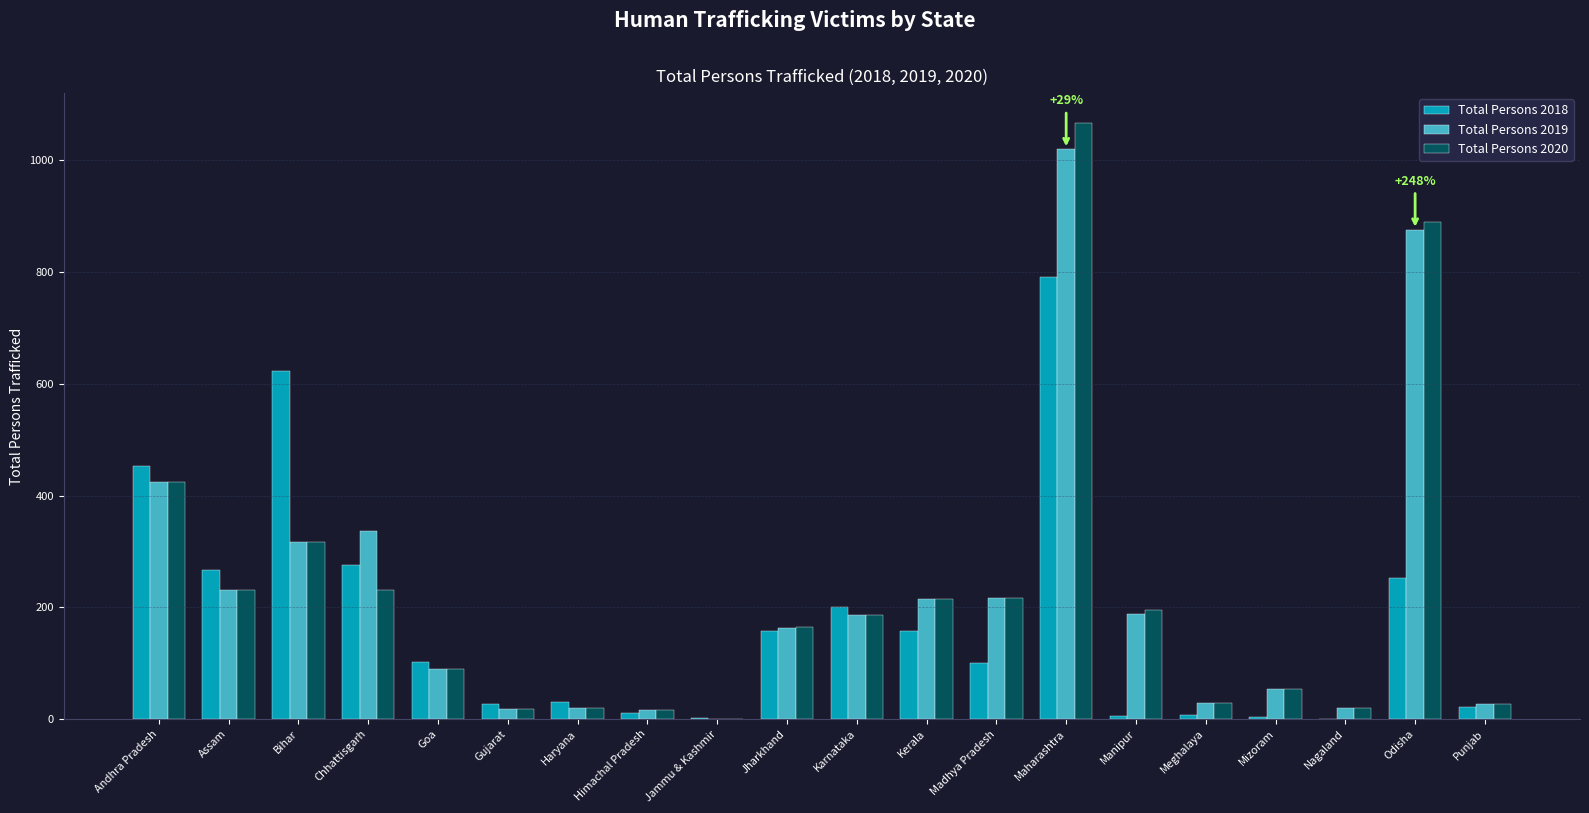

What is the total value across all series at Madhya Pradesh?

534